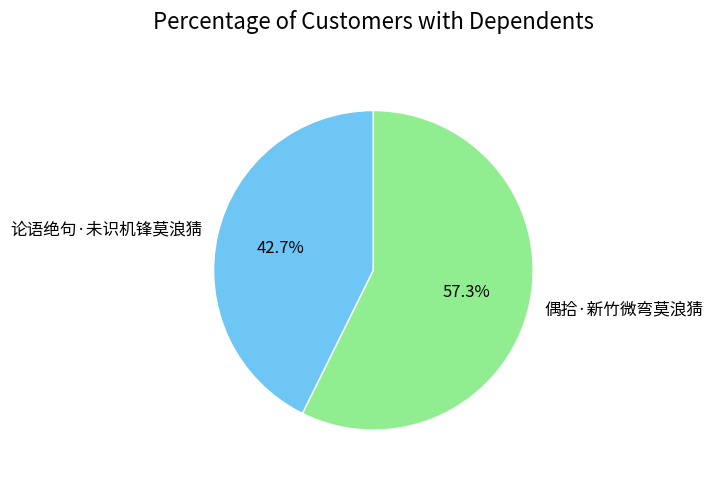

Rank the categories by value from lowest to highest.

论语绝句·未识机锋莫浪猜, 偶拾·新竹微弯莫浪猜